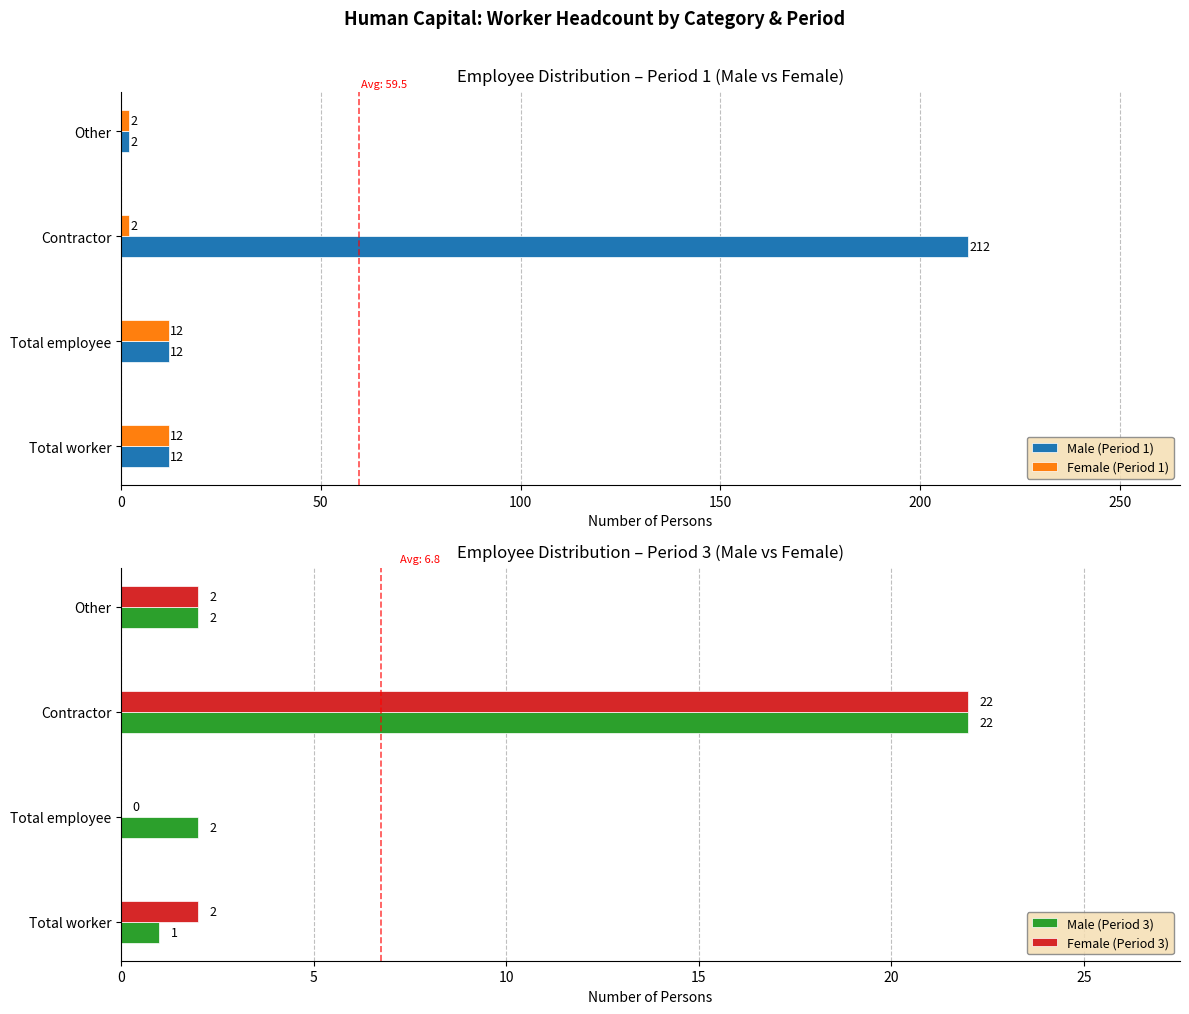

Which category has the lowest value in the Male (Period 1) series?

Other